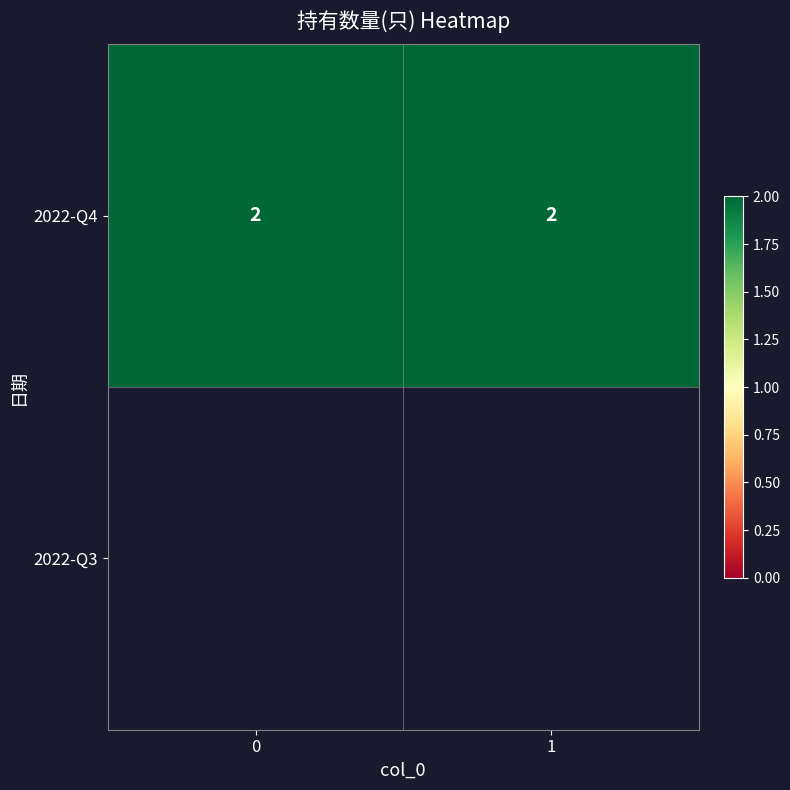

Reading left to right, transcribe all the data shown in this chart.

0: 0=2	1=2
1: 0=0	1=0